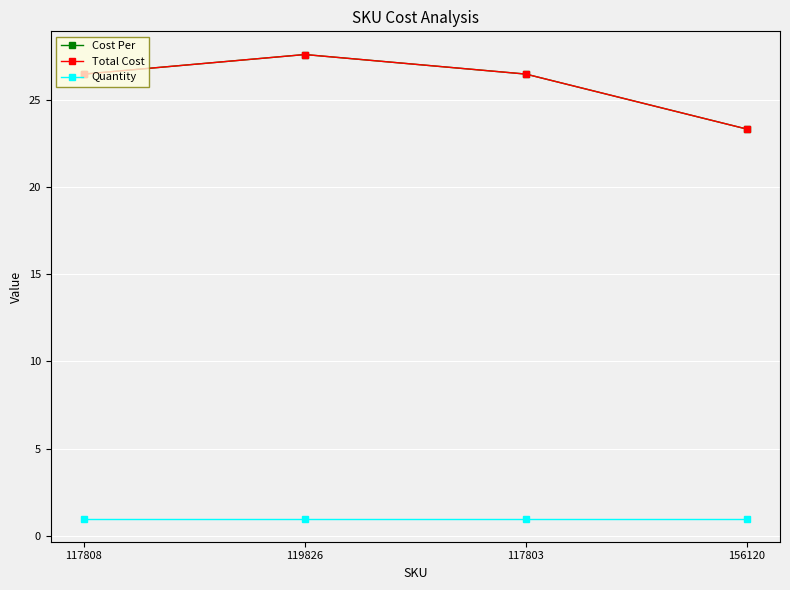

How many lines are shown in the chart?

3